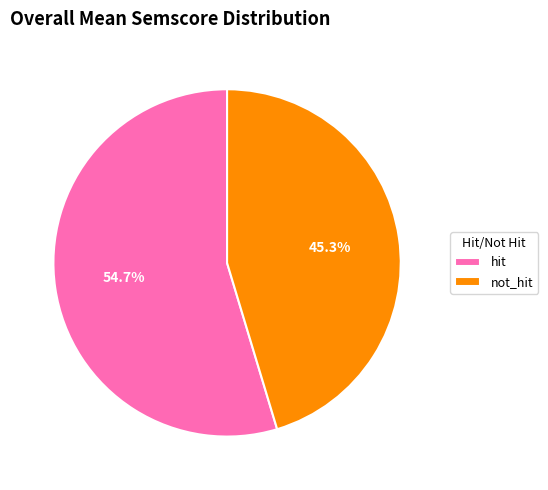

Between not_hit and hit, which is larger?

hit